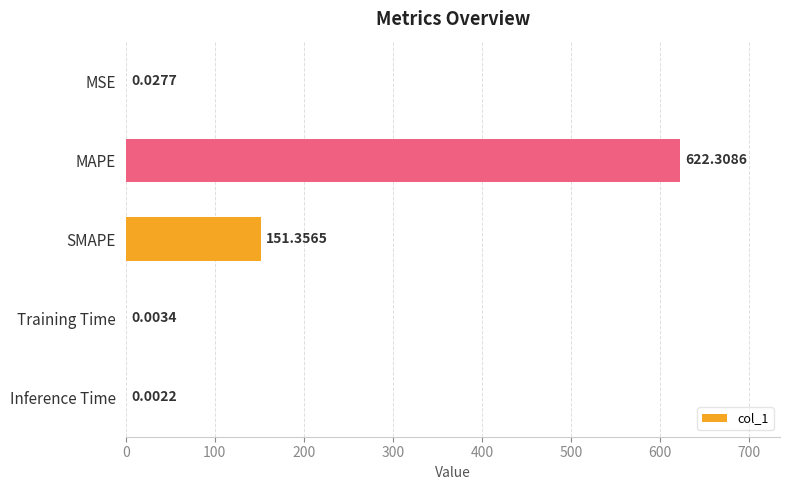

At which category does the chart reach its peak across all series?

MAPE